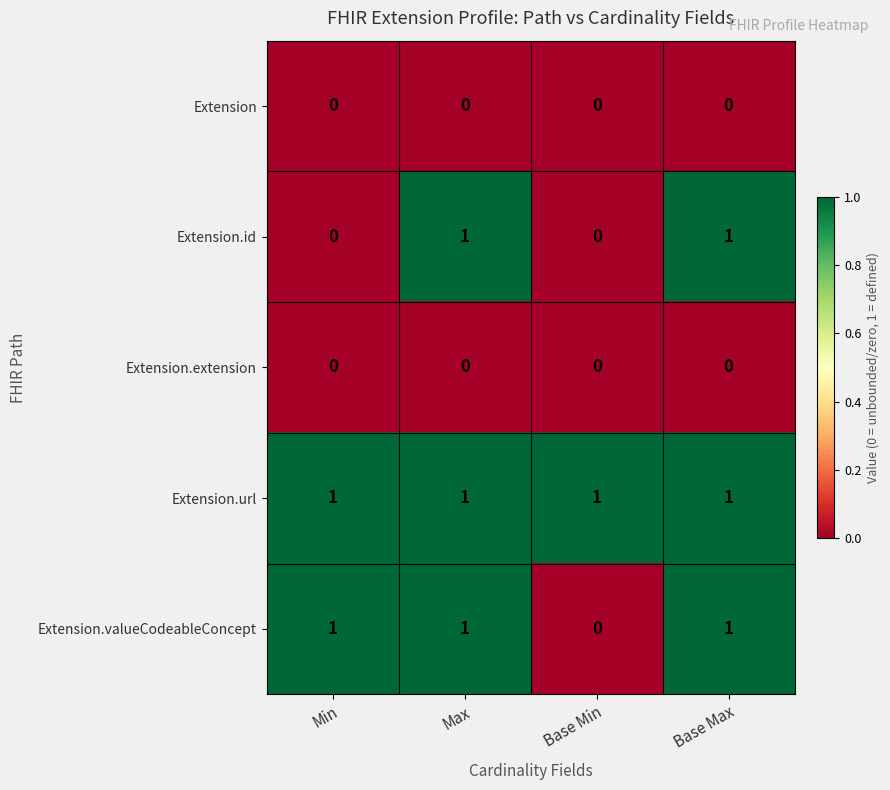

Reading left to right, transcribe all the data shown in this chart.

Extension: Min=0	Max=0	Base Min=0	Base Max=0
Extension.id: Min=0	Max=1	Base Min=0	Base Max=1
Extension.extension: Min=0	Max=0	Base Min=0	Base Max=0
Extension.url: Min=1	Max=1	Base Min=1	Base Max=1
Extension.valueCodeableConcept: Min=1	Max=1	Base Min=0	Base Max=1